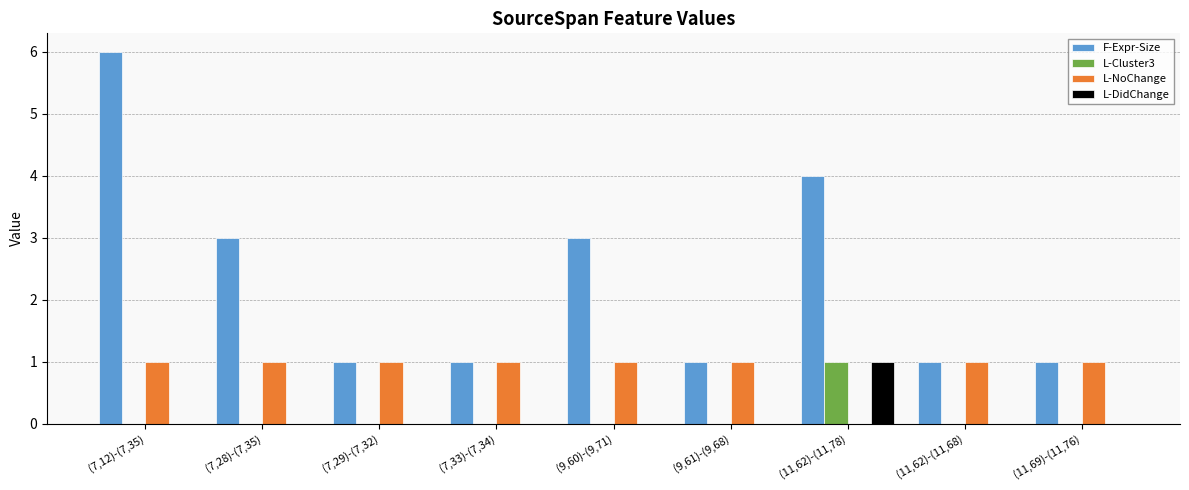

Reading left to right, extract all data points from this chart.

F-Expr-Size: 6	3	1	1	3	1	4	1	1
L-Cluster3: 0	0	0	0	0	0	1	0	0
L-NoChange: 1	1	1	1	1	1	0	1	1
L-DidChange: 0	0	0	0	0	0	1	0	0